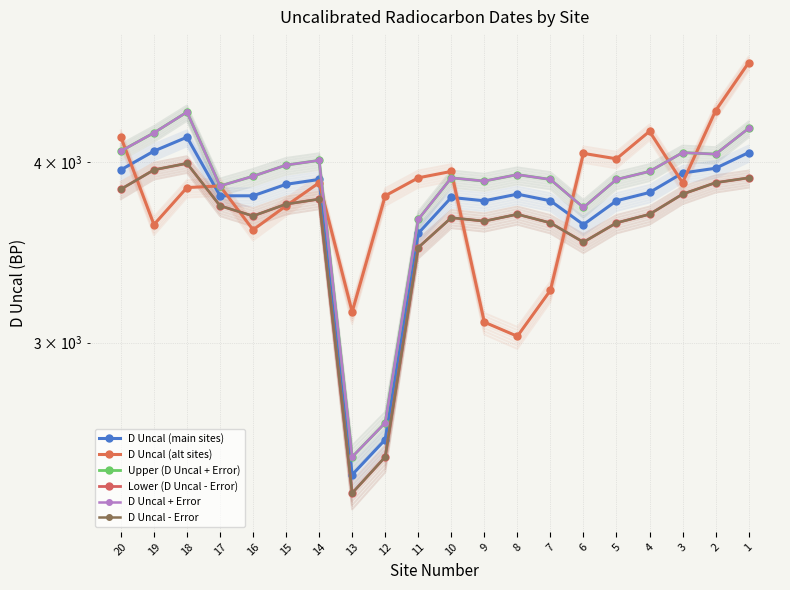

Reading left to right, extract all data points from this chart.

D Uncal (main sites): 4060	3960	3930	3810	3760	3620	3760	3800	3760	3780	3570	2570	2430	3890	3860	3790	3790	4161	4070	3950
D Uncal (alt sites): 4685	4340	3870	4200	4020	4055	3260	3030	3099	3940	3900	3790	3150	3870	3730	3590	3850	3840	3620	4161
Upper (D Uncal + Error): 4220	4050	4060	3940	3890	3720	3890	3920	3880	3900	3650	2640	2500	4010	3980	3910	3850	4331	4190	4070
Lower (D Uncal - Error): 3900	3870	3800	3680	3630	3520	3630	3680	3640	3660	3490	2500	2360	3770	3740	3670	3730	3991	3950	3830
D Uncal + Error: 4220	4050	4060	3940	3890	3720	3890	3920	3880	3900	3650	2640	2500	4010	3980	3910	3850	4331	4190	4070
D Uncal - Error: 3900	3870	3800	3680	3630	3520	3630	3680	3640	3660	3490	2500	2360	3770	3740	3670	3730	3991	3950	3830